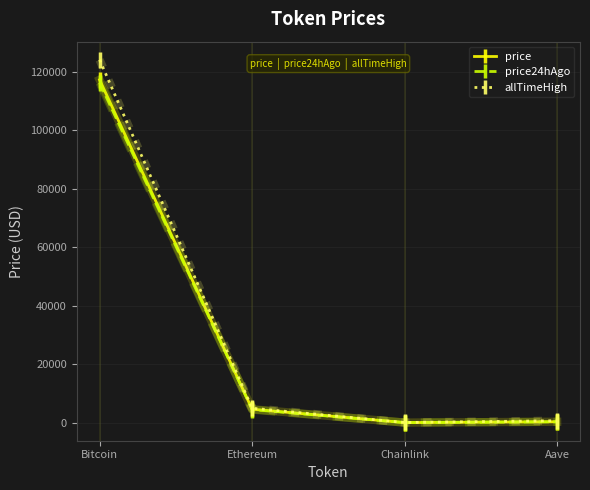

Is this an area chart (filled region under the line)?

No